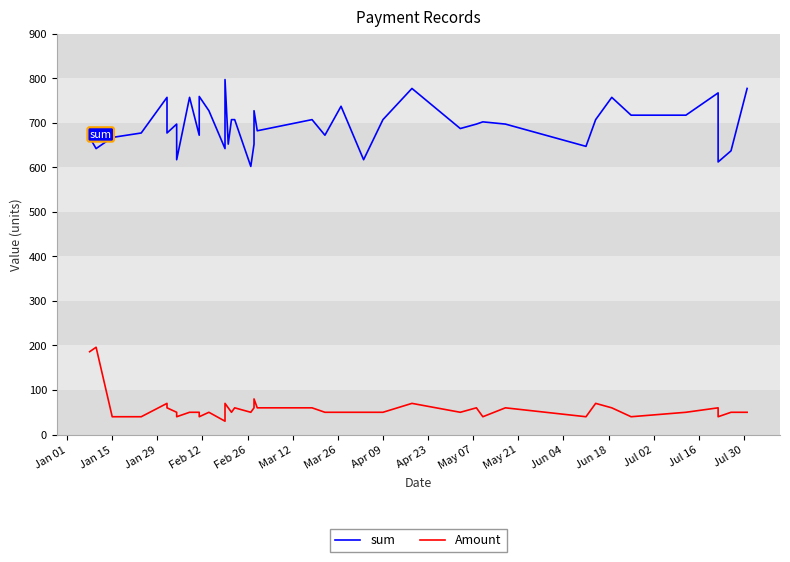

True or false: sum and Amount intersect in this chart.

False